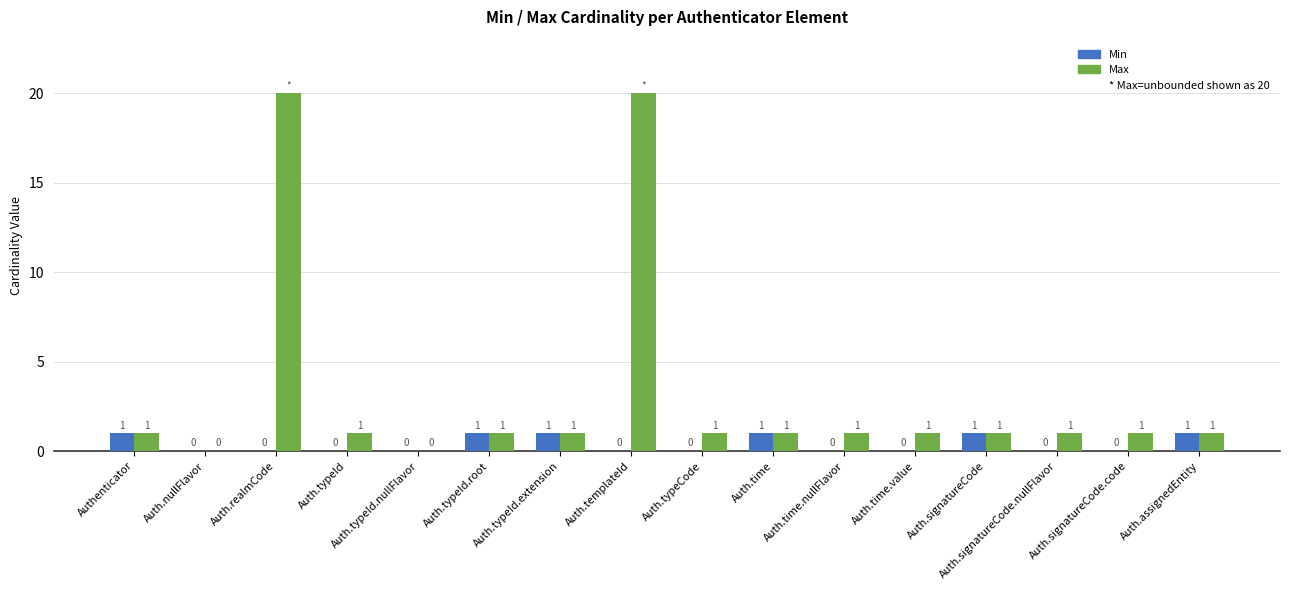

What is the sum of all Min values?

6